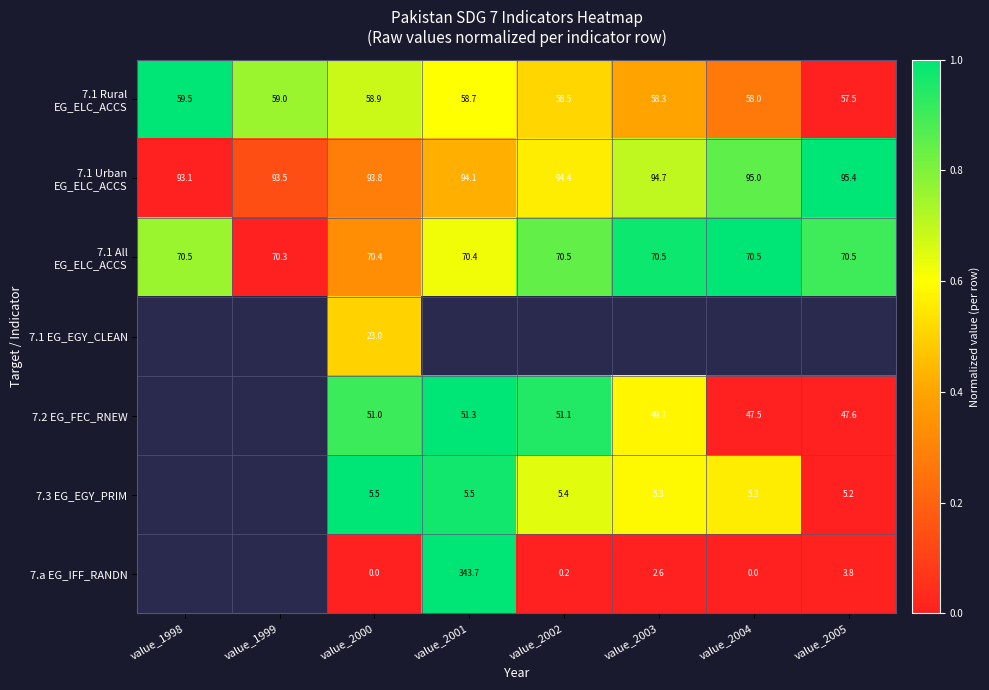

True or false: 7.2 EG_FEC_RNEW has a value of 51.1 at value_2002.

True